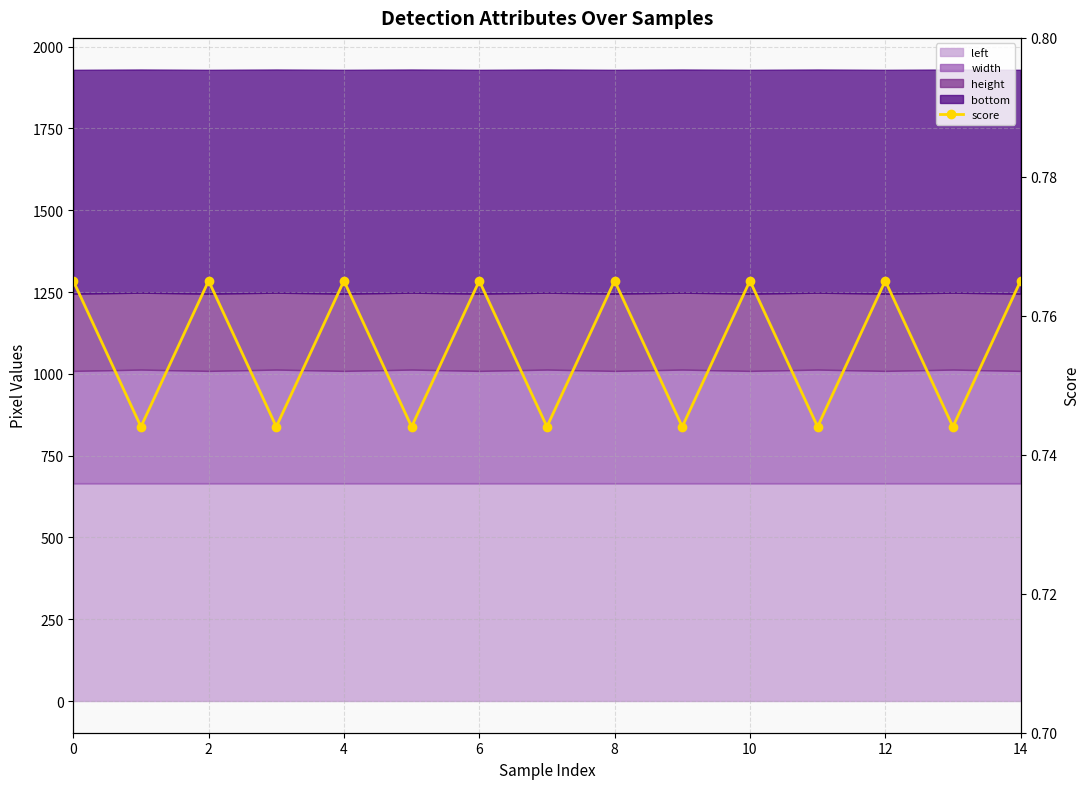

How many values are between 0 and 1?

15